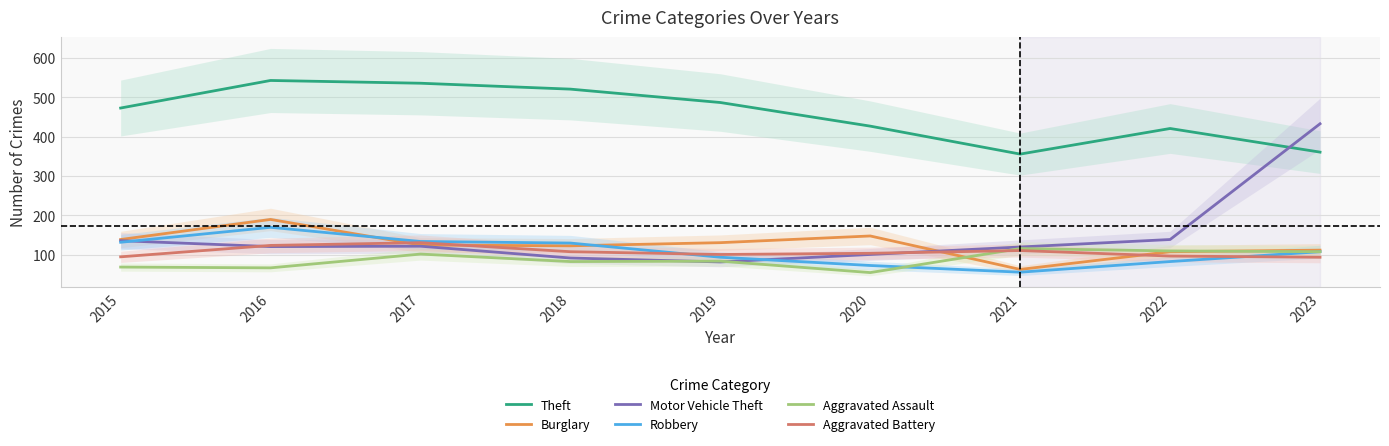

Reading left to right, list all the values displayed in this chart.

Theft: 2015=473	2016=543	2017=536	2018=521	2019=487	2020=427	2021=356	2022=421	2023=361
Burglary: 2015=139	2016=190	2017=125	2018=123	2019=131	2020=148	2021=63	2022=108	2023=112
Motor Vehicle Theft: 2015=136	2016=121	2017=122	2018=92	2019=82	2020=101	2021=120	2022=139	2023=433
Robbery: 2015=132	2016=170	2017=134	2018=130	2019=94	2020=73	2021=56	2022=83	2023=108
Aggravated Assault: 2015=69	2016=67	2017=102	2018=83	2019=84	2020=55	2021=116	2022=110	2023=108
Aggravated Battery: 2015=95	2016=124	2017=131	2018=108	2019=101	2020=104	2021=111	2022=97	2023=94